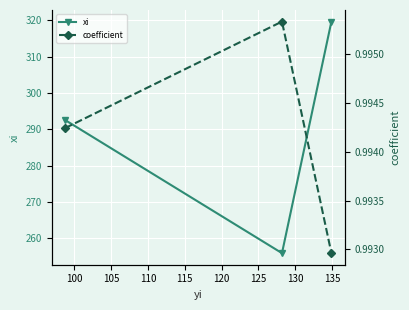

What is the value of the xi point at the 2nd from the left?

255.9